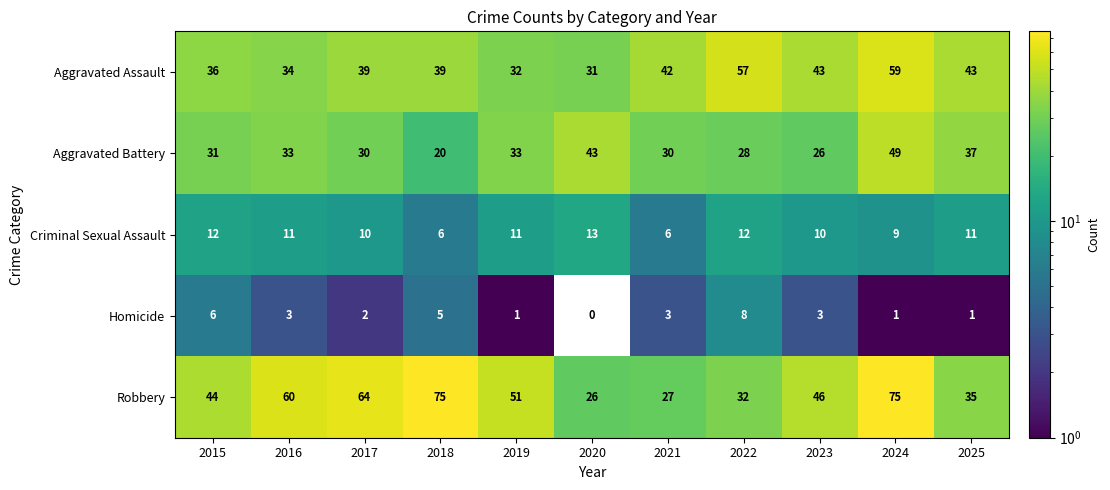

What value does the Robbery series have at 2024, to the nearest 10?

80